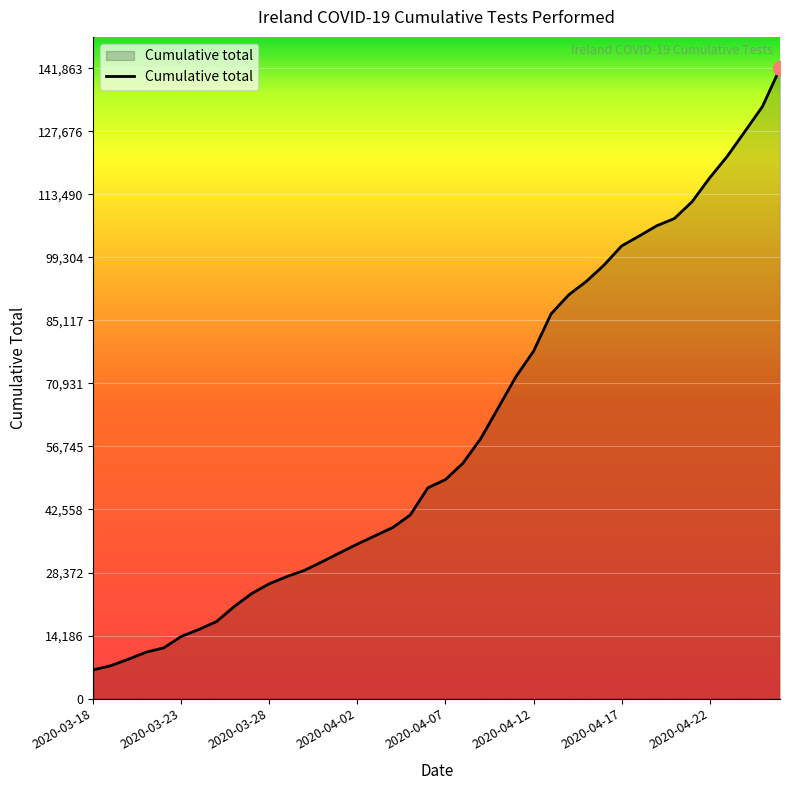

What is the minimum value shown in the chart?

6457